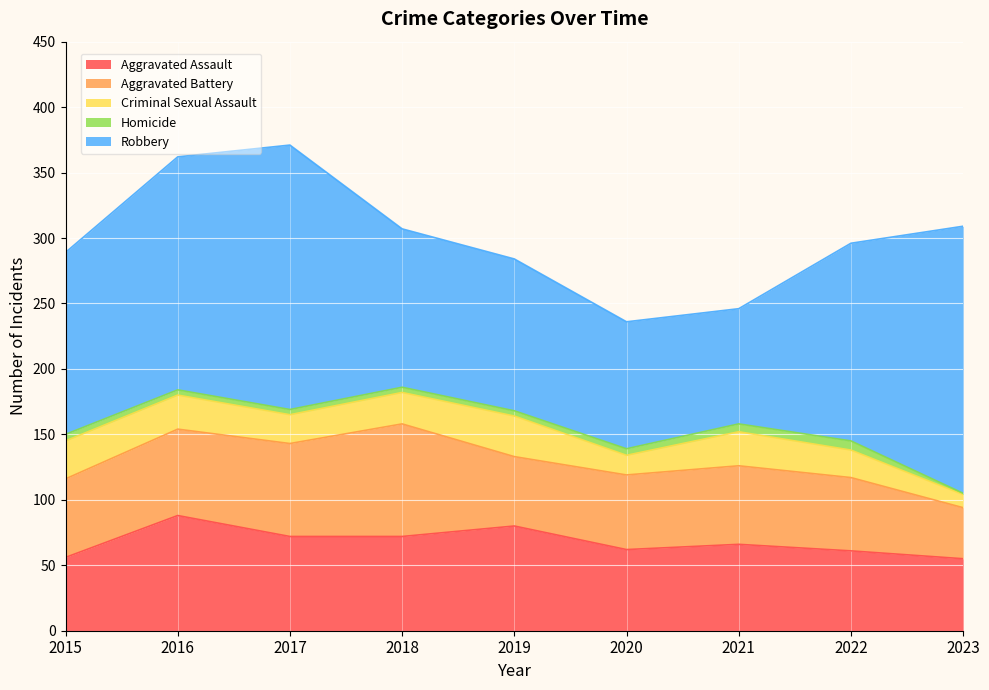

List the series in order of their peak value, highest first.

Robbery, Aggravated Assault, Aggravated Battery, Criminal Sexual Assault, Homicide